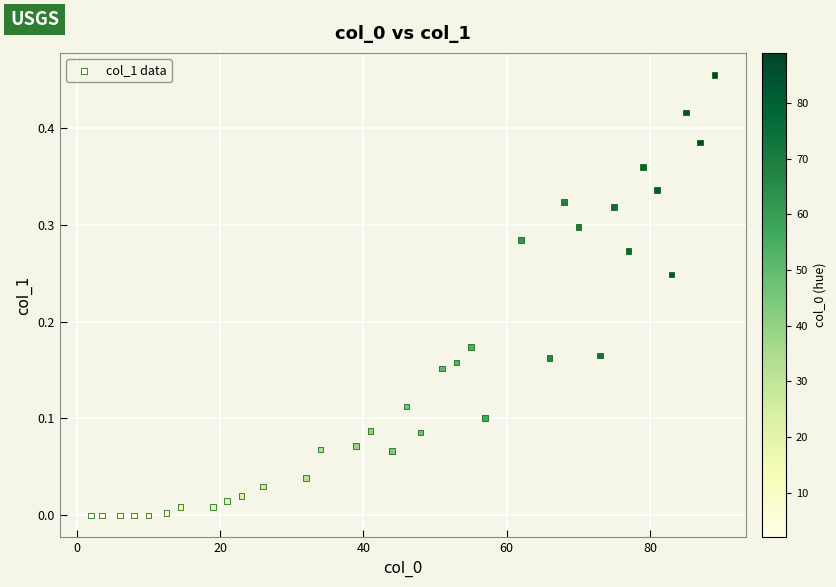

What is the range of X values (max minus min)?

87.0